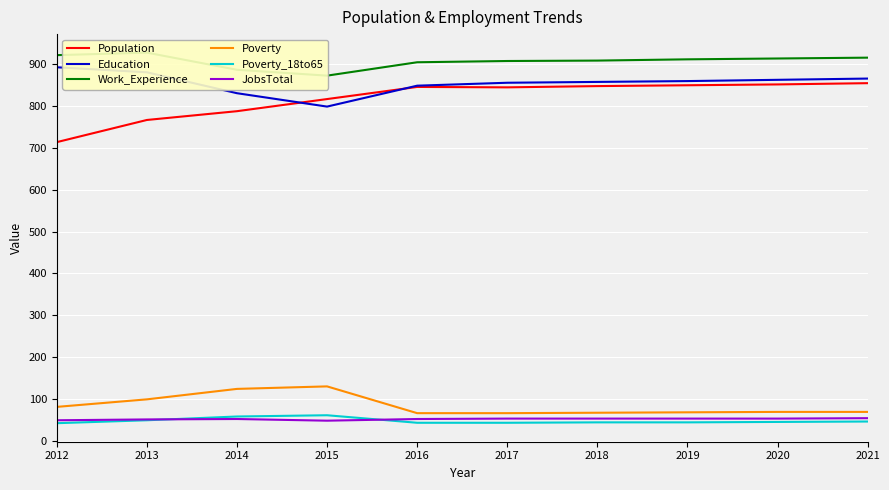

Is it true that Poverty equals 124 at 2014?

True